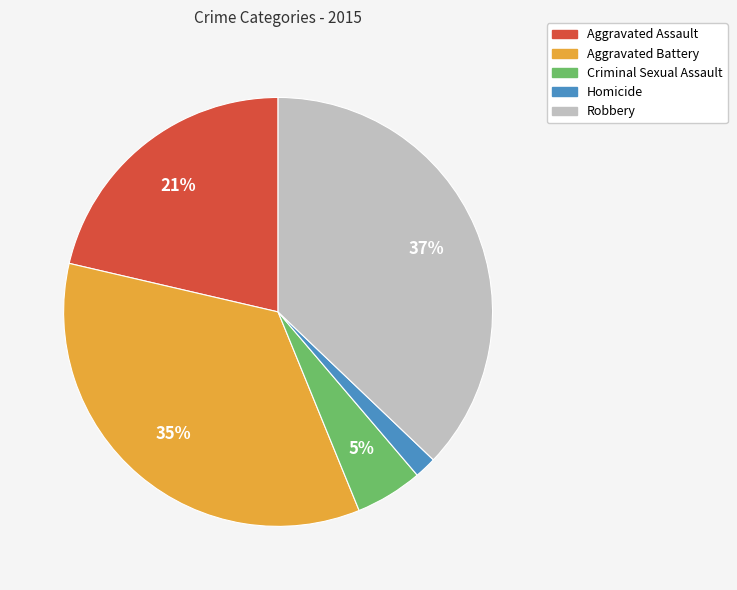

Which slice is the smallest?

Homicide